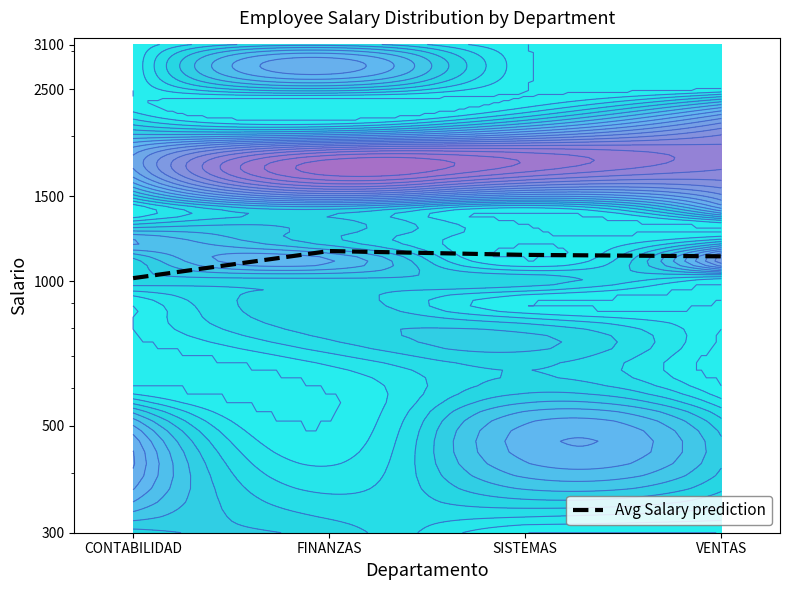

Approximately how many times larger is the value at VENTAS compared to FINANZAS?

1.0